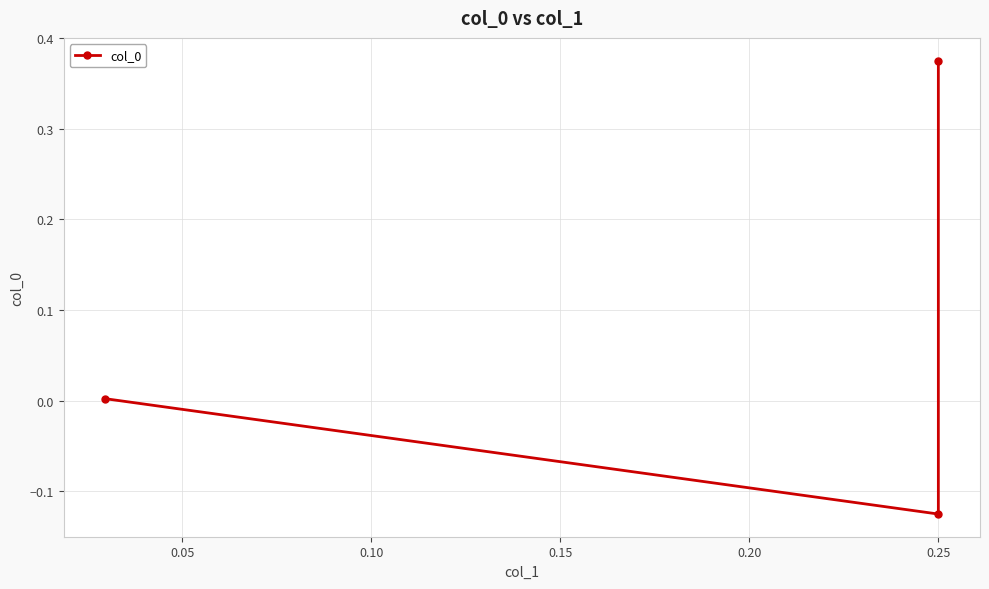

How many values are below zero?

1